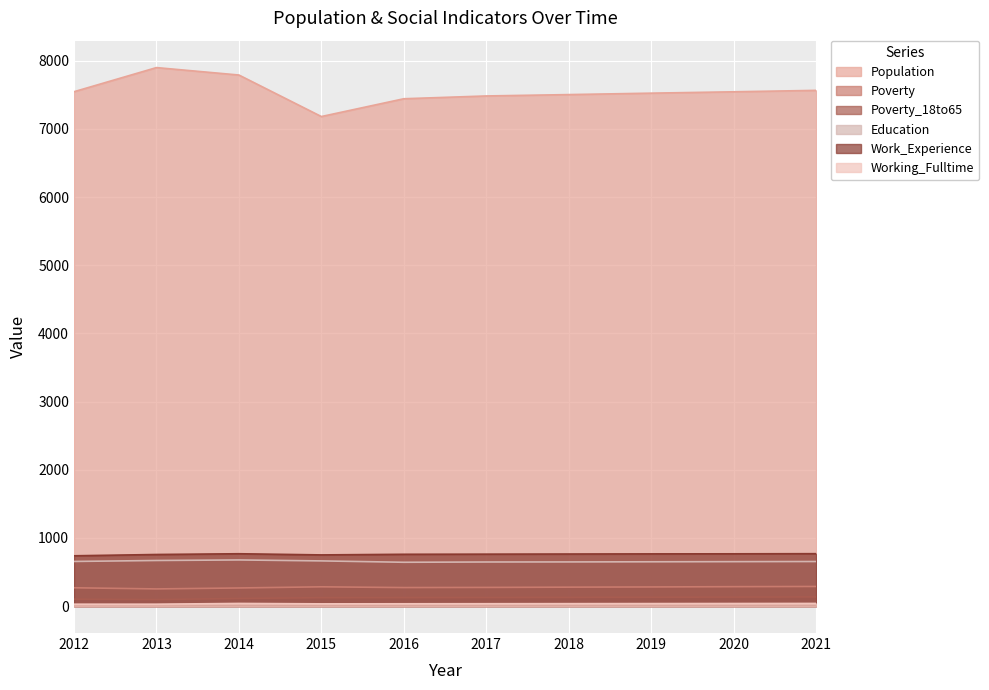

Is it true that Poverty equals 422 at 2020?

False